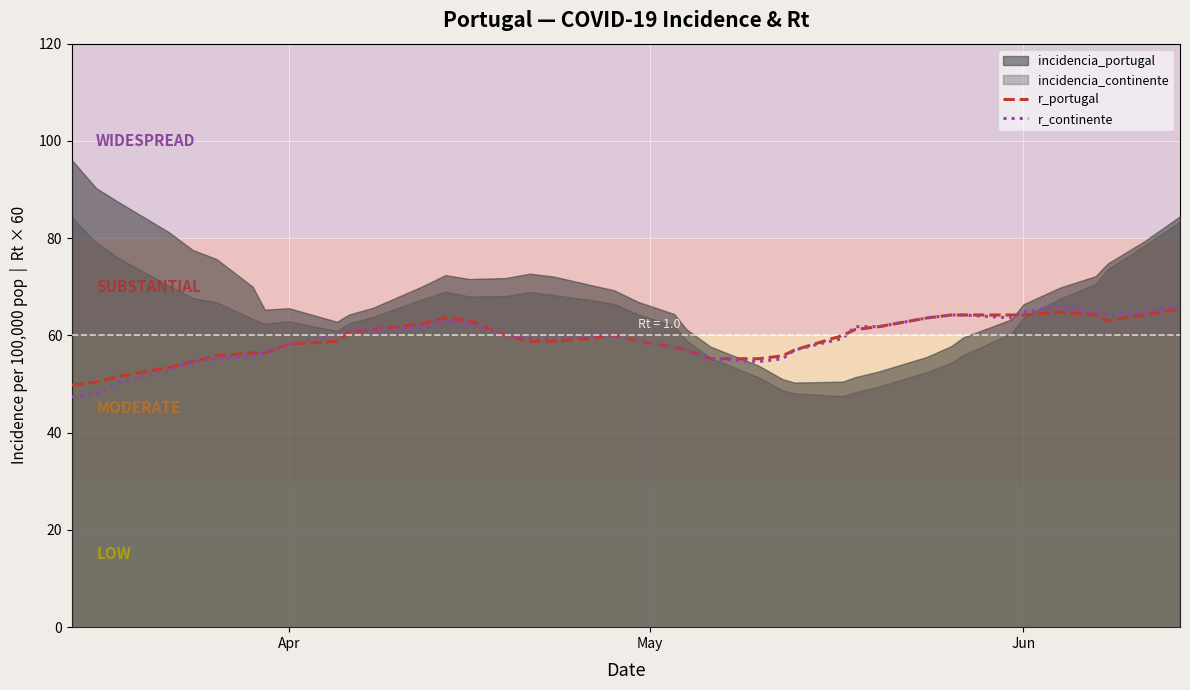

The value of r_continente at 18 is 34.8. True or false?

False